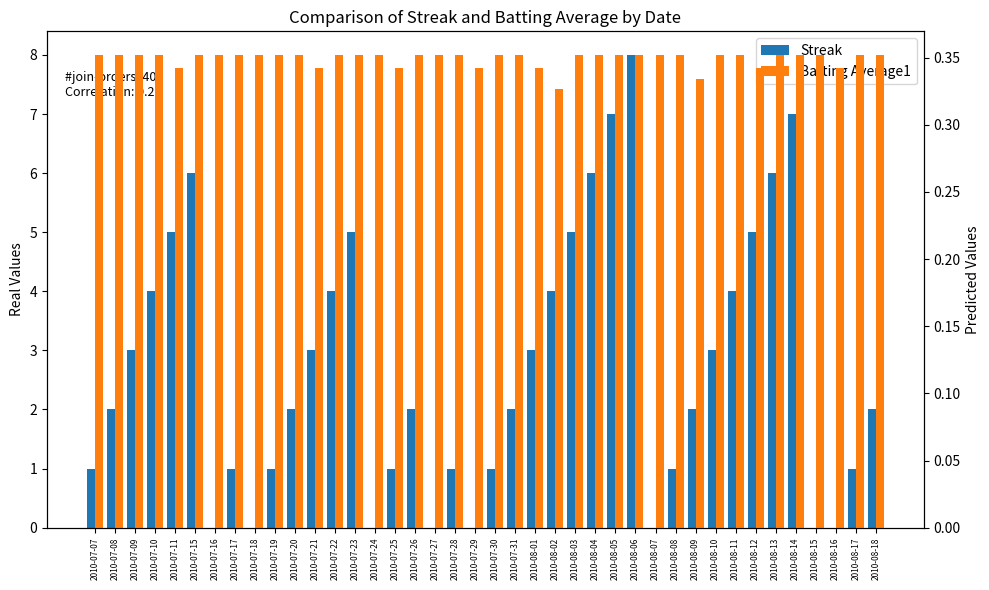

Rank the categories by Streak value from lowest to highest.

2010-07-16, 2010-07-18, 2010-07-24, 2010-07-27, 2010-07-29, 2010-08-07, 2010-08-15, 2010-08-16, 2010-07-07, 2010-07-17, 2010-07-19, 2010-07-25, 2010-07-28, 2010-07-30, 2010-08-08, 2010-08-17, 2010-07-08, 2010-07-20, 2010-07-26, 2010-07-31, 2010-08-09, 2010-08-18, 2010-07-09, 2010-07-21, 2010-08-01, 2010-08-10, 2010-07-10, 2010-07-22, 2010-08-02, 2010-08-11, 2010-07-11, 2010-07-23, 2010-08-03, 2010-08-12, 2010-07-15, 2010-08-04, 2010-08-13, 2010-08-05, 2010-08-14, 2010-08-06